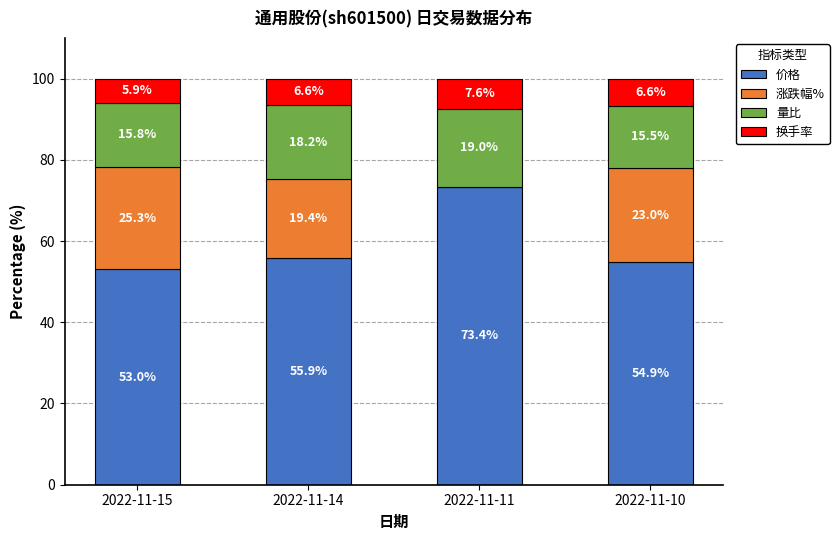

At which label does 价格 first exceed 55?

2022-11-14